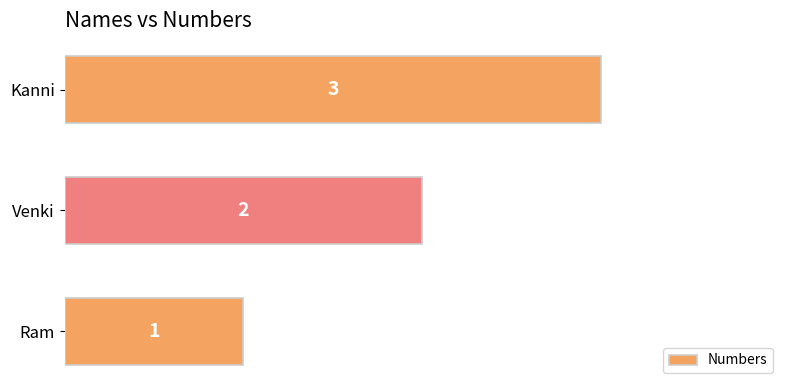

List the labels in order of value, largest first.

Kanni, Venki, Ram